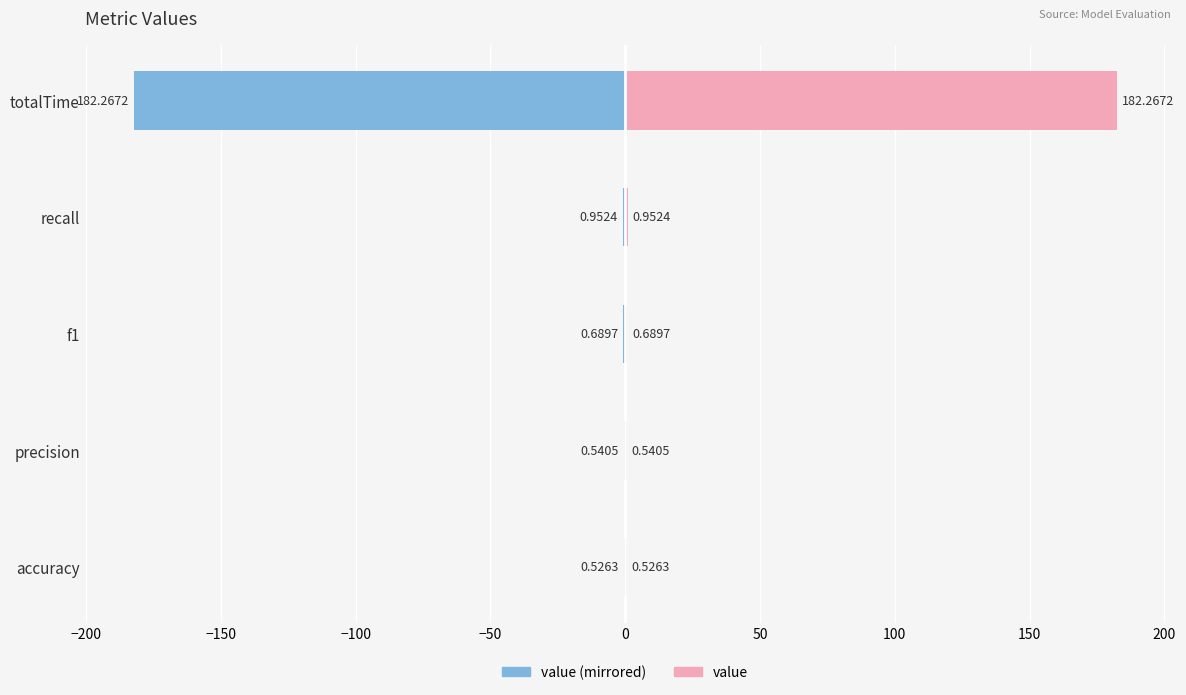

Count the number of data series in this chart.

2